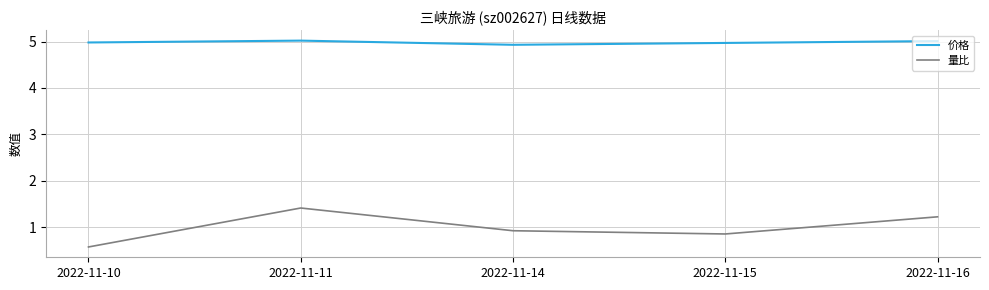

List the series in order of their peak value, highest first.

价格, 量比